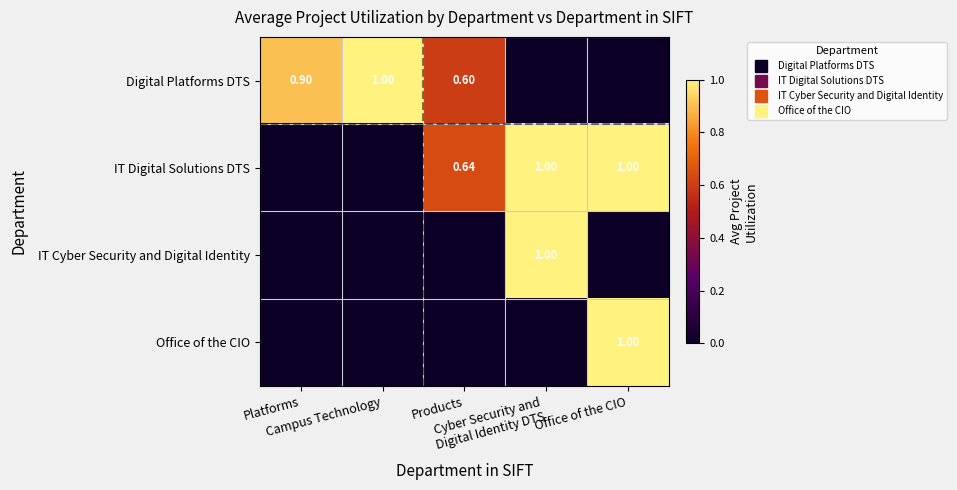

How many positive values does the Office of the CIO series have?

1